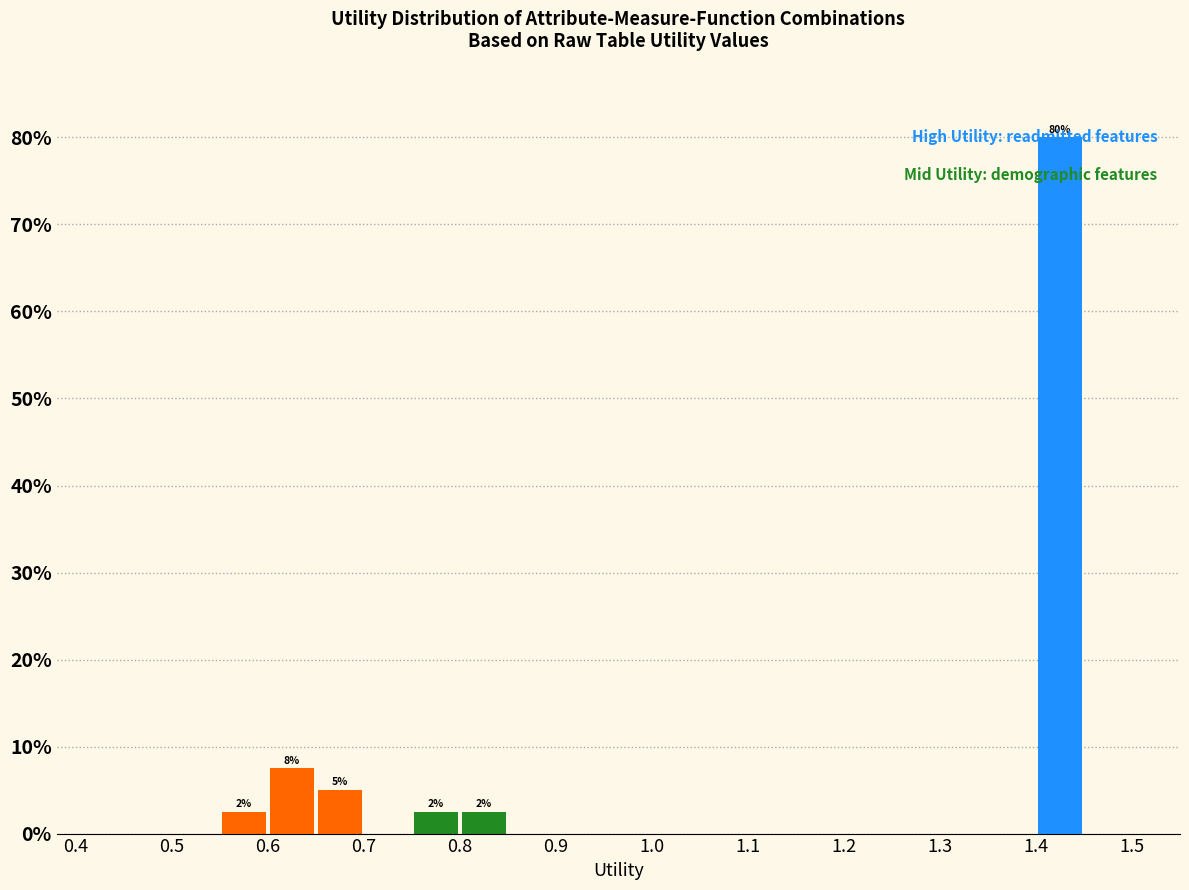

Over which range of the x-axis is the bar tallest?

1.40 to 1.45